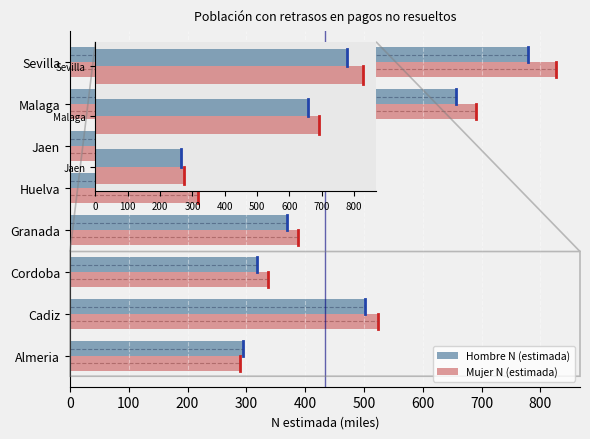

True or false: Hombre N (estimada) has a value of 144.5 at Huelva.

False